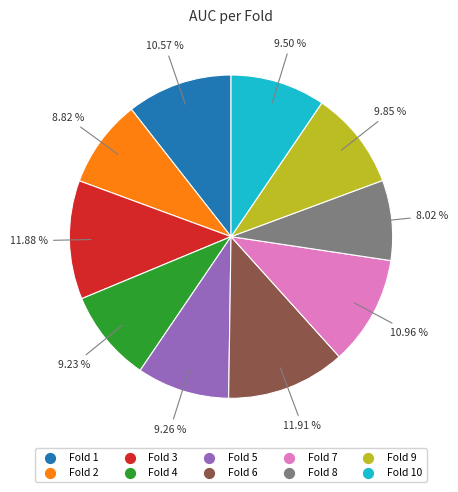

Count the number of slices in the pie.

10